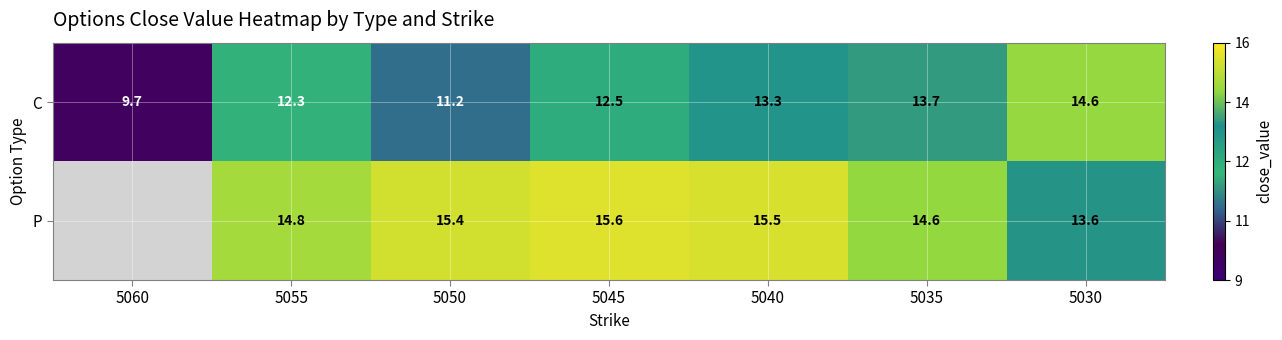

Is the value of C at 5040 greater than the value of P at 5040?

No